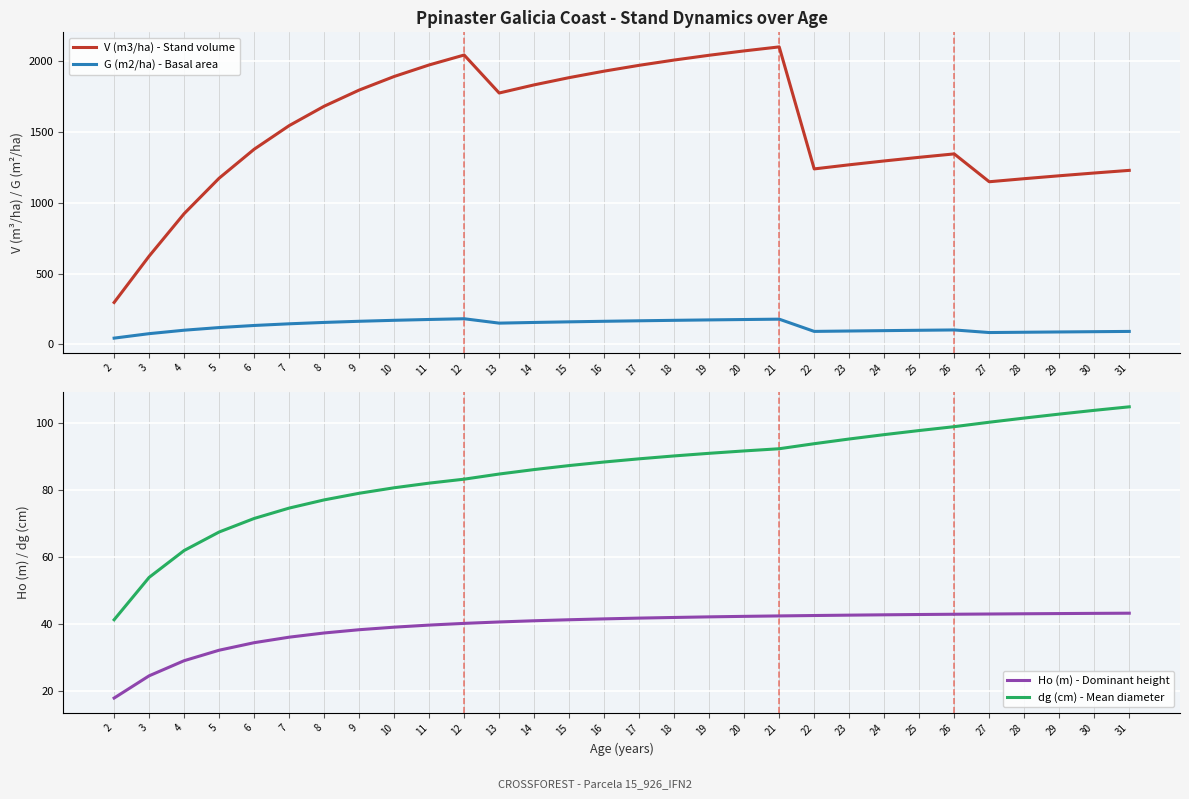

How many values in the G (m2/ha) - Basal area series exceed 146?

15